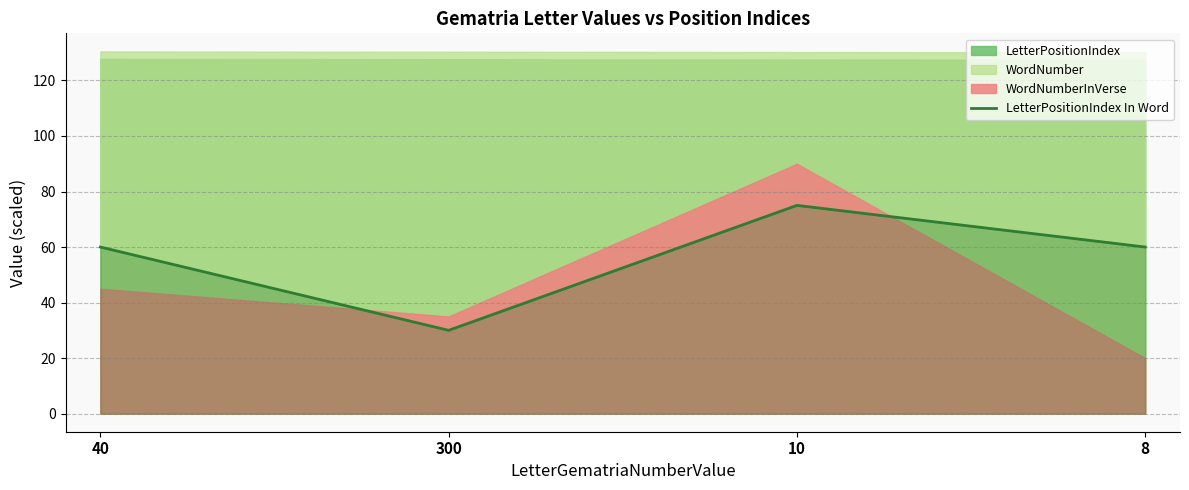

Which has a higher value, 40 or 10?

10